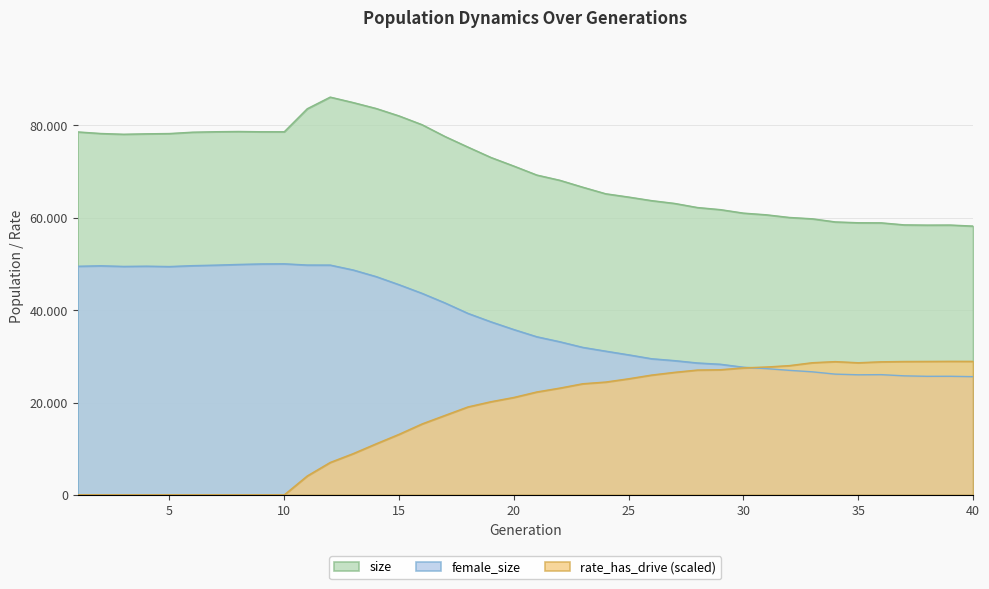

How many values in the size series are below 71208?

20